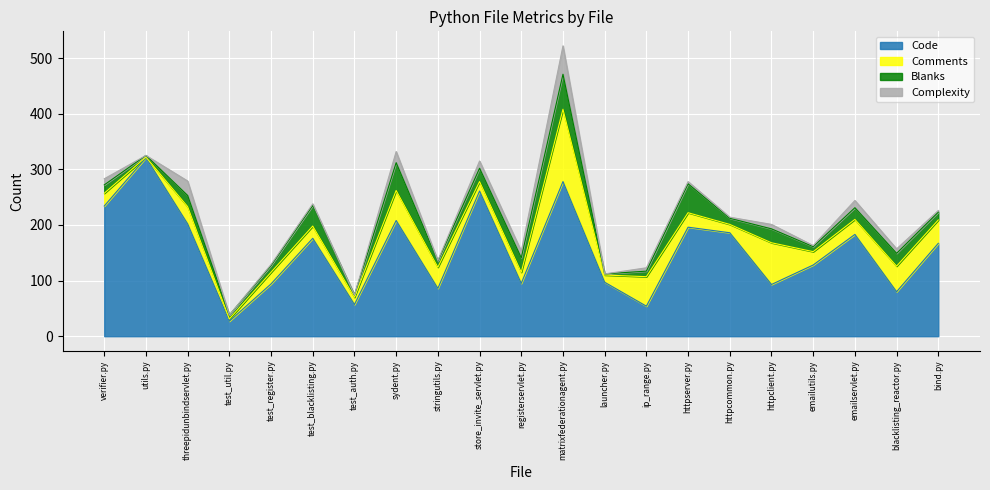

Reading right to left, transcribe all the data shown in this chart.

Code: 167	80	183	128	93	186	196	54	97	278	95	261	86	208	57	176	94	27	202	321	234
Comments: 42	46	27	24	75	15	26	53	13	130	20	17	38	54	13	22	21	4	31	1	23
Blanks: 14	23	21	9	25	11	52	10	2	63	26	24	11	50	4	37	12	7	20	3	15
Complexity: 3	8	13	2	8	2	4	6	0	51	12	13	1	20	0	3	2	0	26	0	11